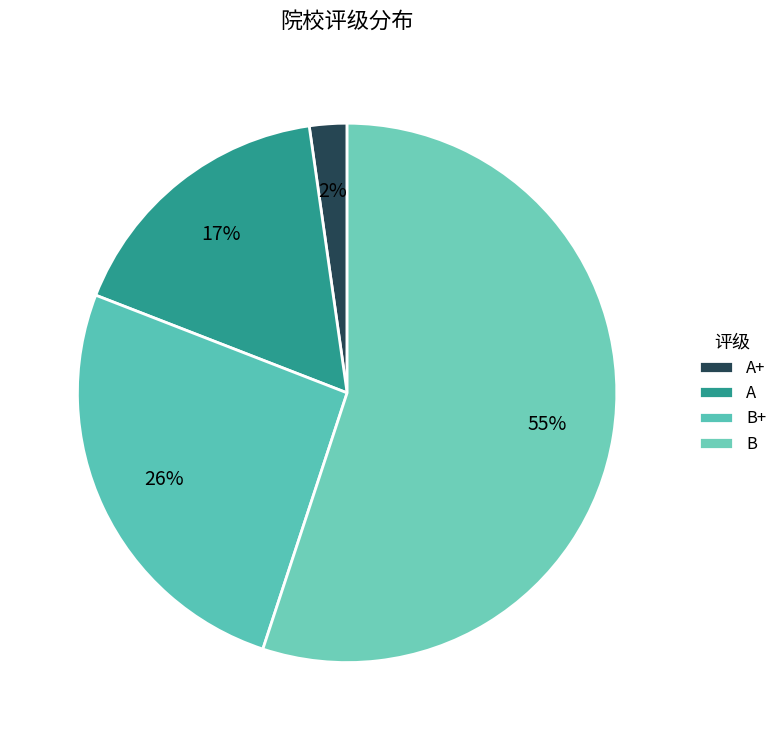

How many slices are in this pie chart?

4